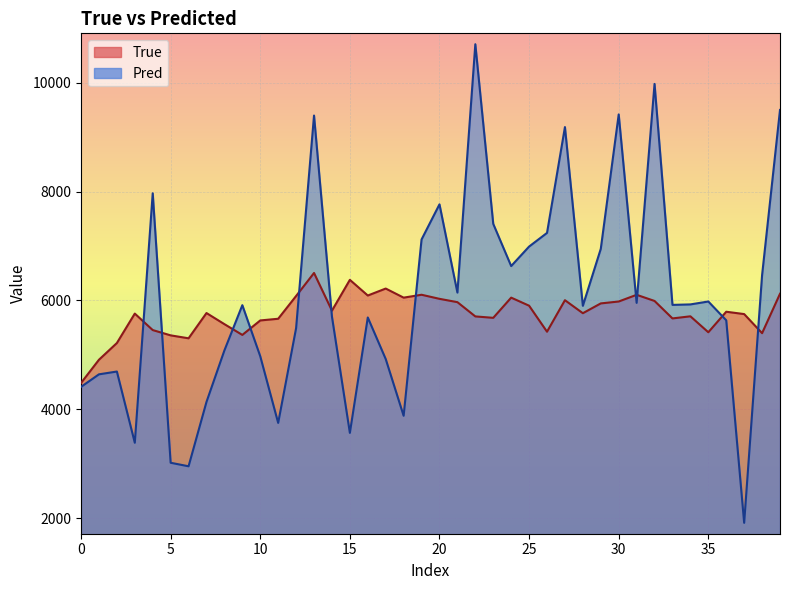

Which series has the largest range (max minus min)?

Pred